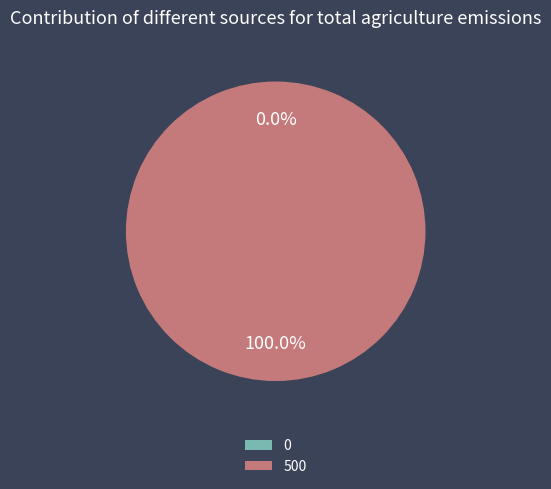

To the nearest percent, what is the difference between the largest and smallest slice percentages?

100%